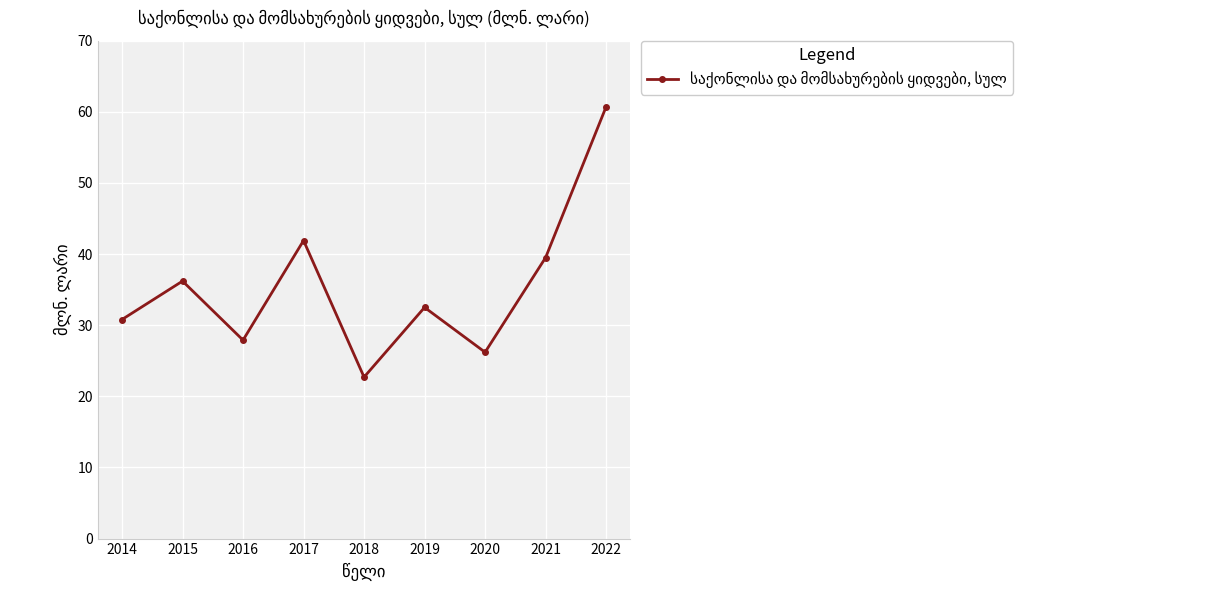

Is it true that the value at 2015 is 12.8?

False